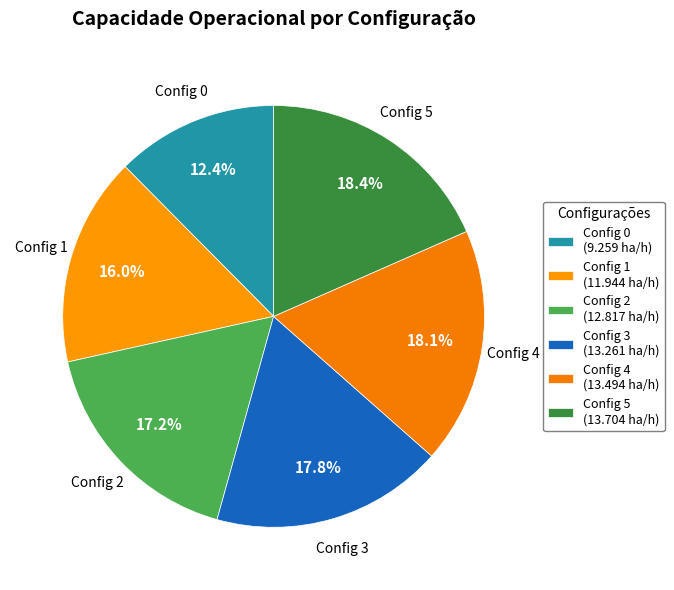

How many slices are in this pie chart?

6